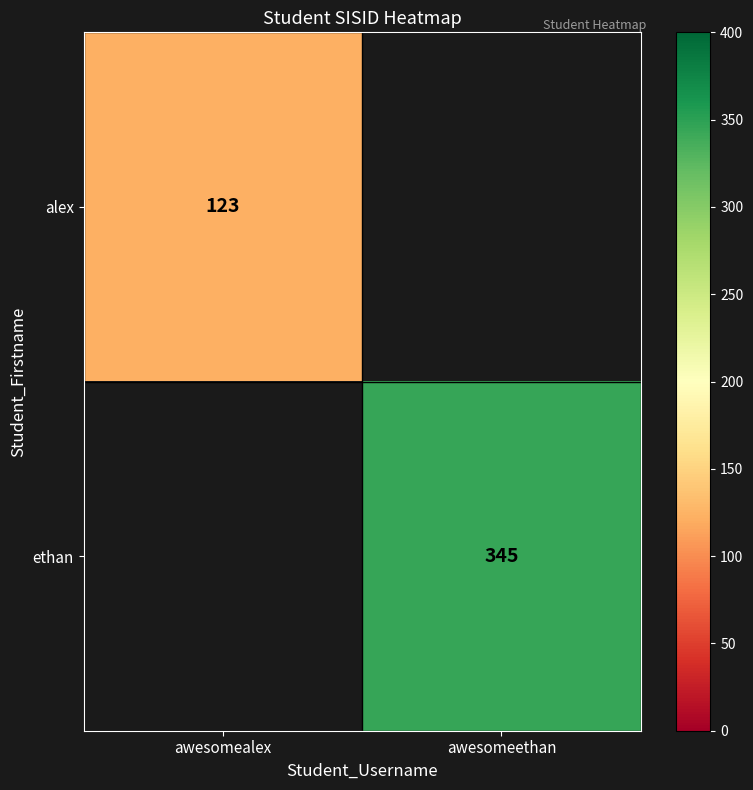

Is the value of ethan at awesomeethan greater than the value of alex at awesomealex?

Yes